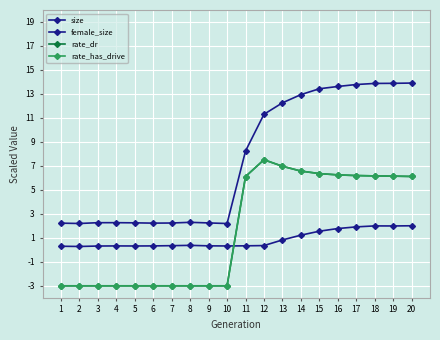

Does the chart have visible grid lines?

Yes